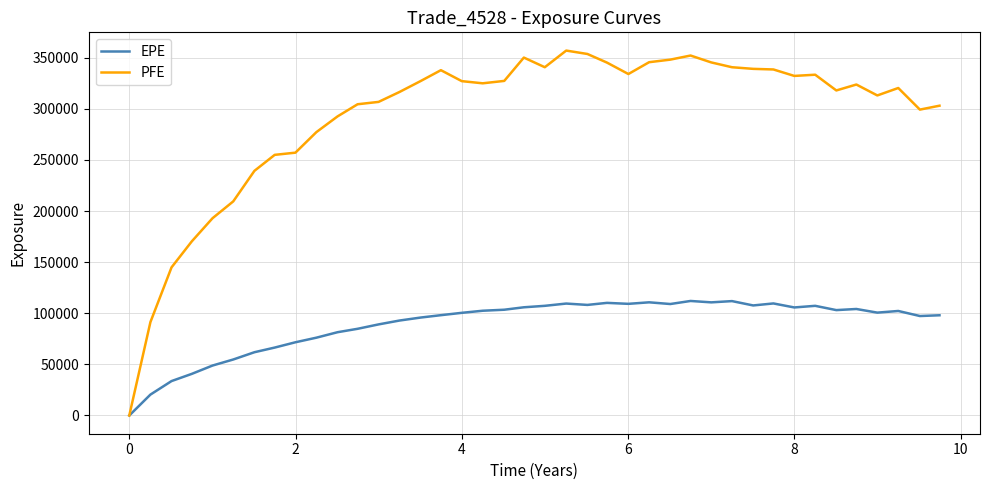

Which series has the largest total across all categories?

PFE